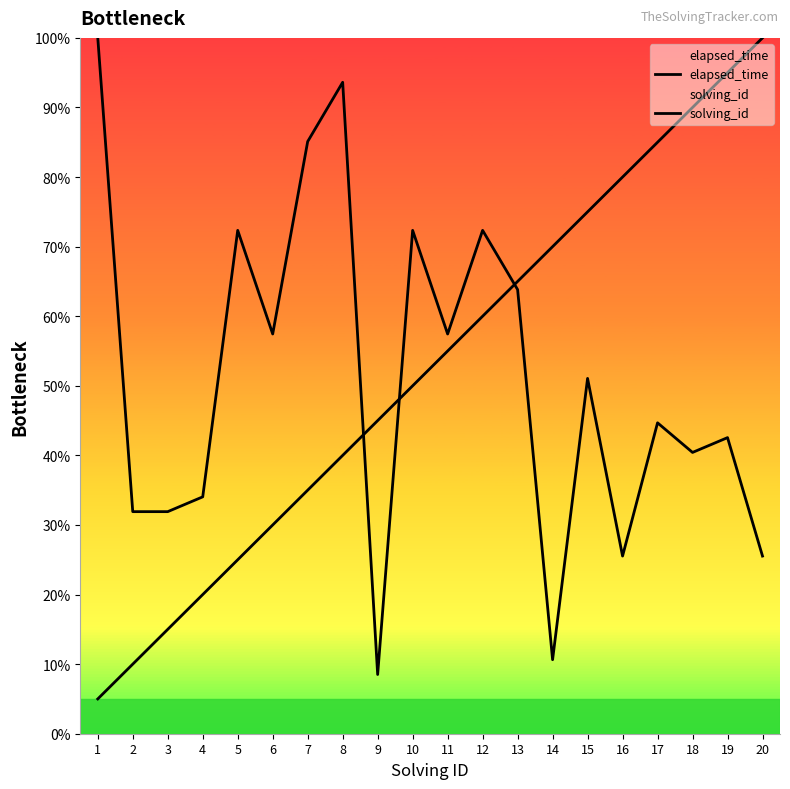

Is the value of solving_id at 7 greater than the value of elapsed_time at 14?

Yes